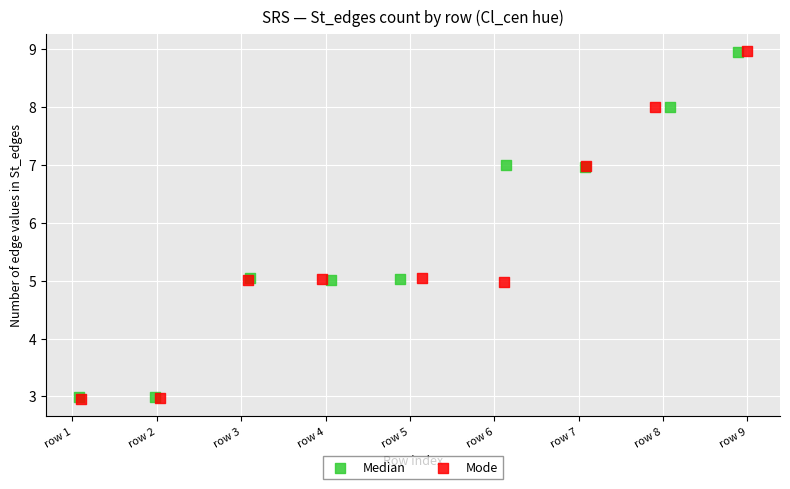

Which series has the widest spread of Y values?

Mode